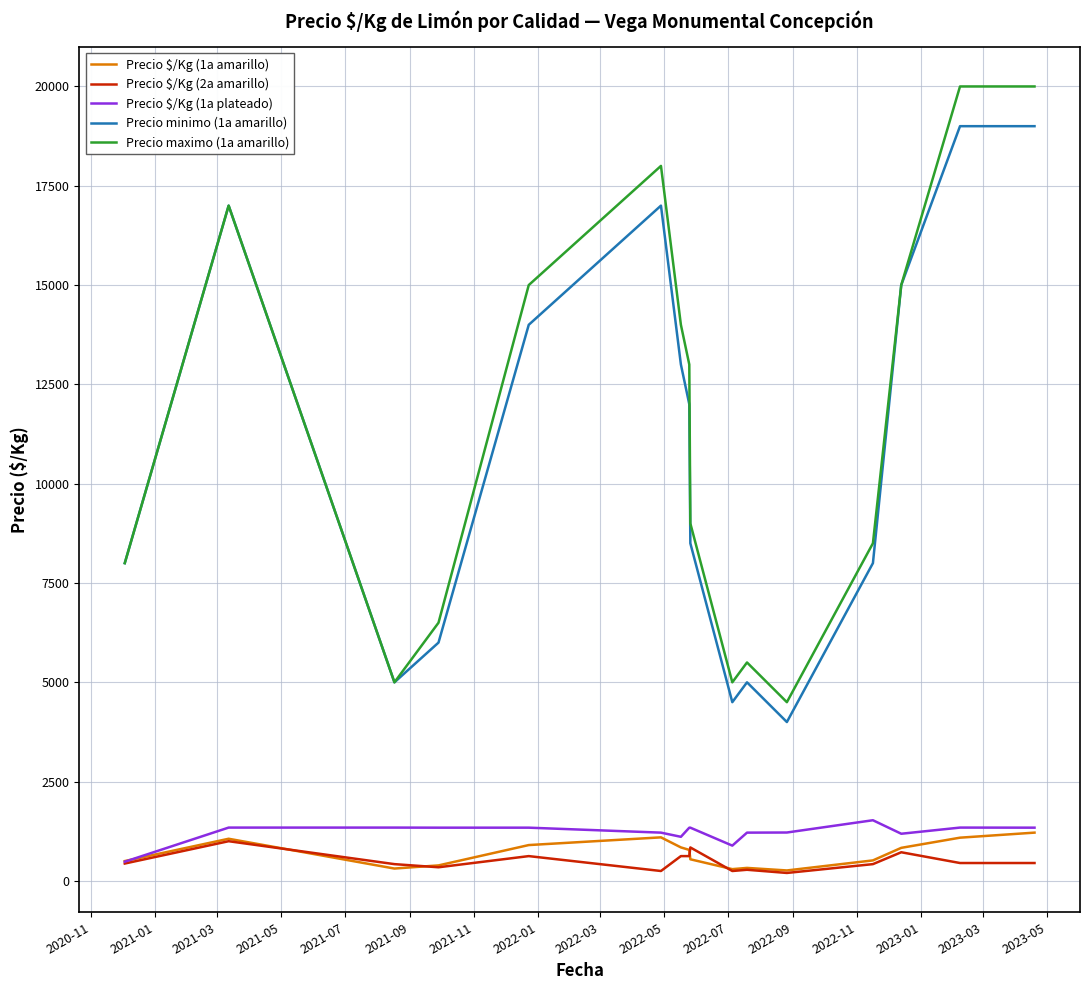

Which series has the largest range (max minus min)?

Precio maximo (1a amarillo)